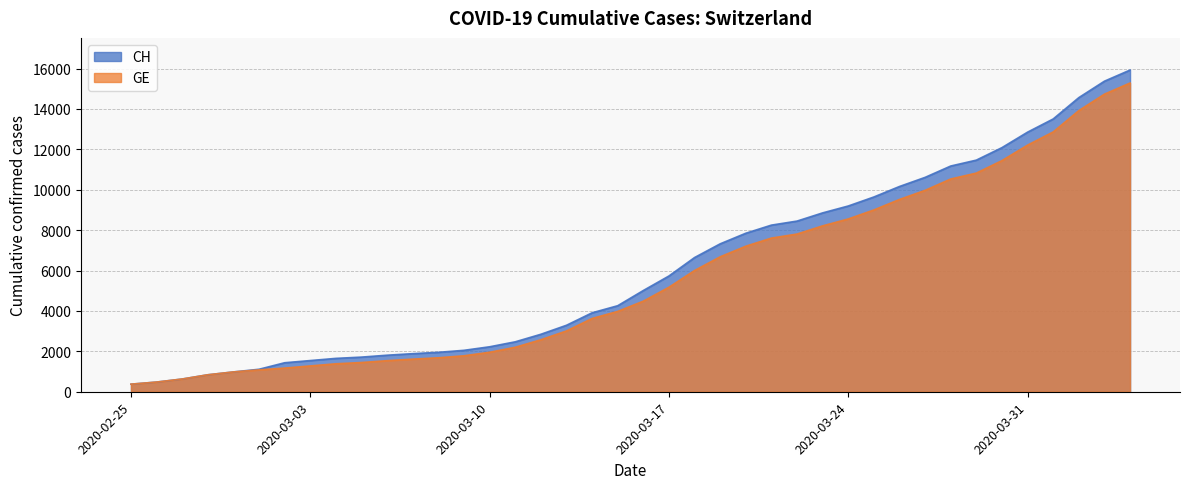

Where is CH nearest to the value 8150?

2020-03-21